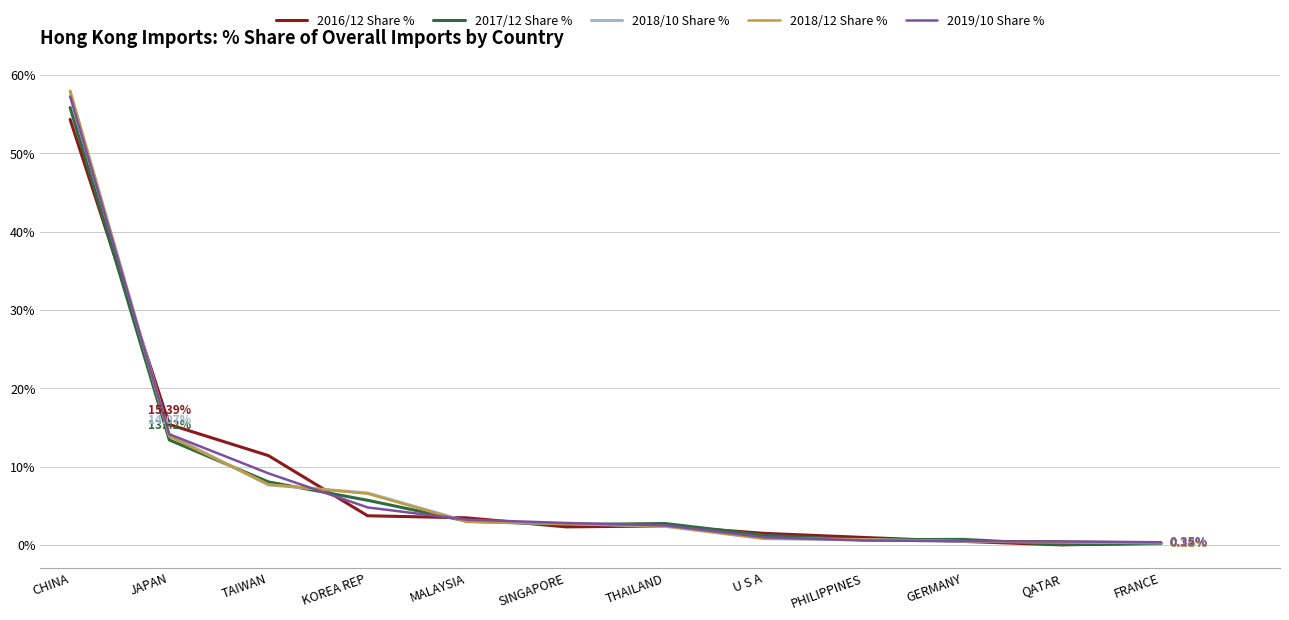

What is the maximum value shown in the chart?

58.0